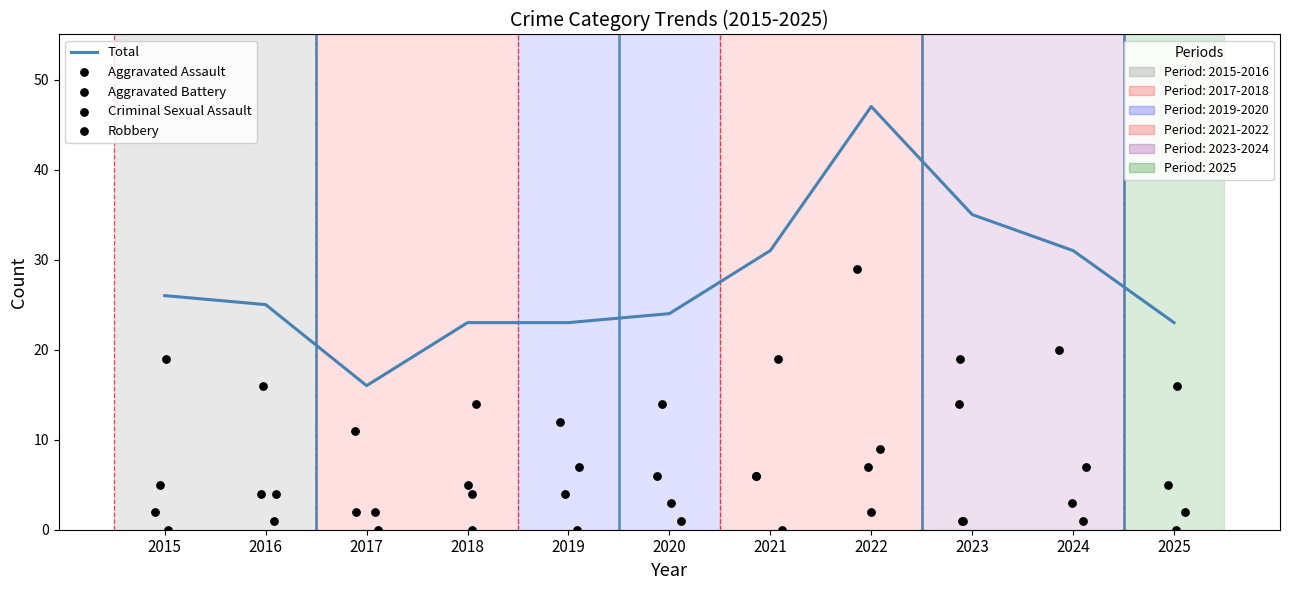

At which category is the sum across all series the highest?

2022